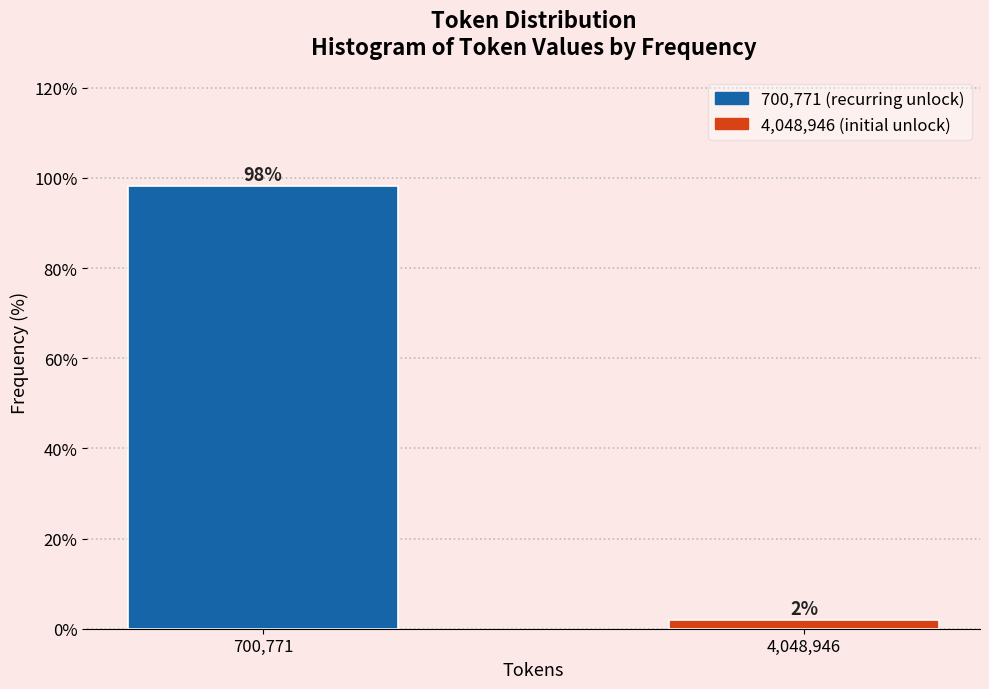

At which label does the data first exceed 98?

700,771